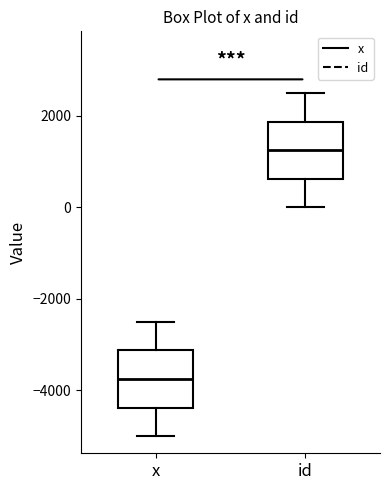

Reading left to right, read every box against the y-axis: the position of its median line, the range the box covers, and the ends of its whiskers. The values are not printed on the chart, so give them approximately, as read against the axis.

x: median -3800, box -4400 to -3200, whiskers -5000 to -2400
id: median 1200, box 600 to 1800, whiskers 0 to 2600